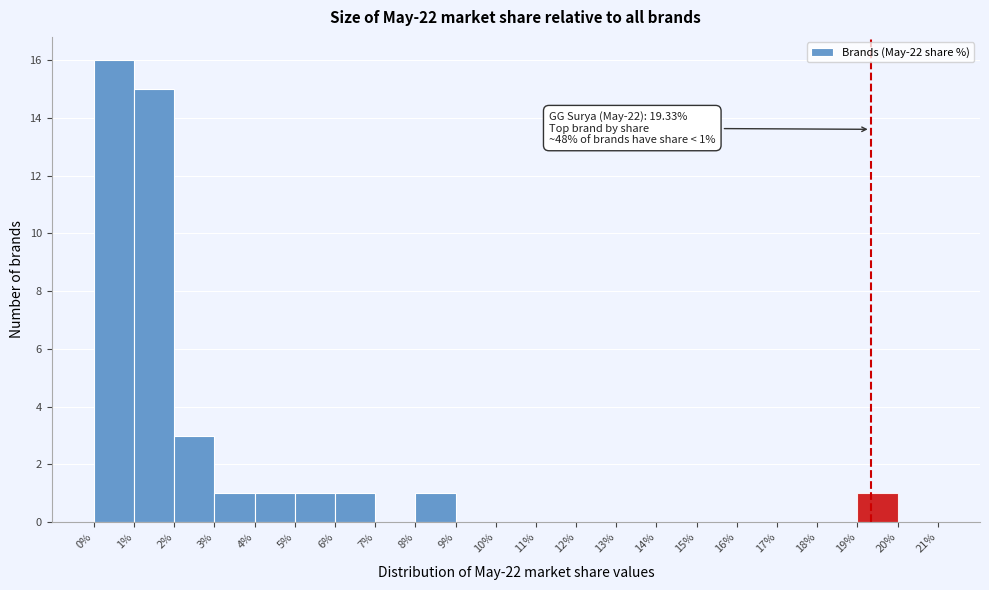

Which range on the x-axis has the tallest bar?

0% to 1%